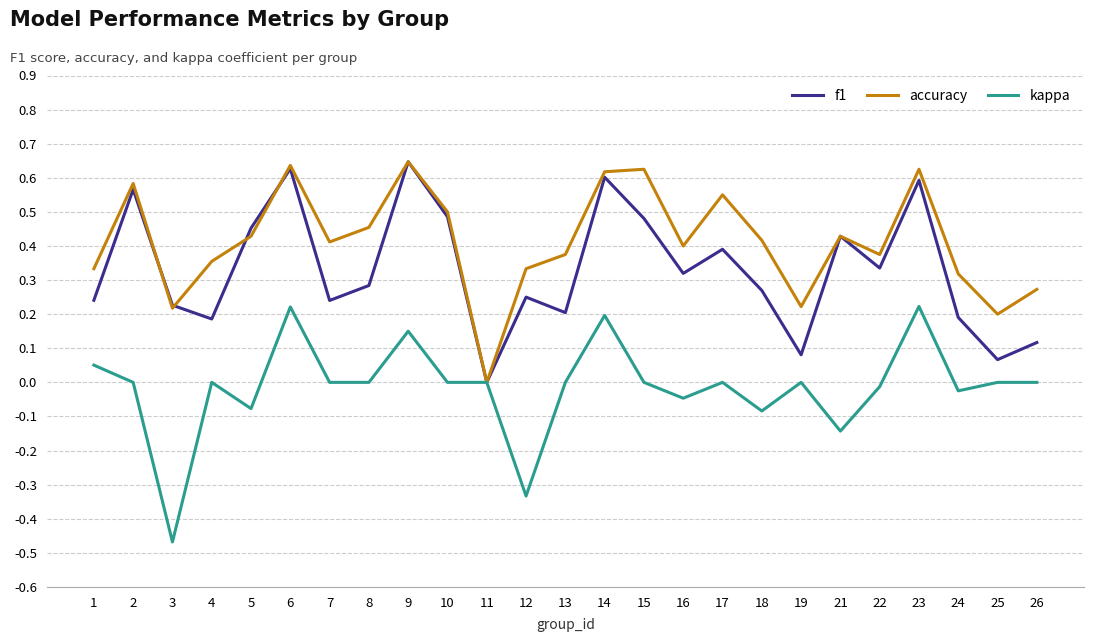

The value of accuracy at 4 is 0.5. True or false?

False